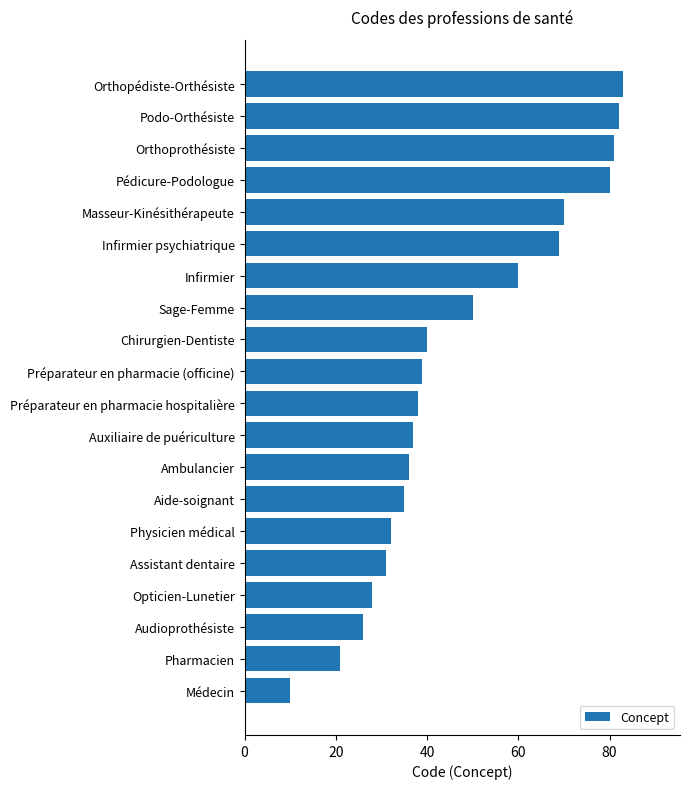

What is the average value?

47